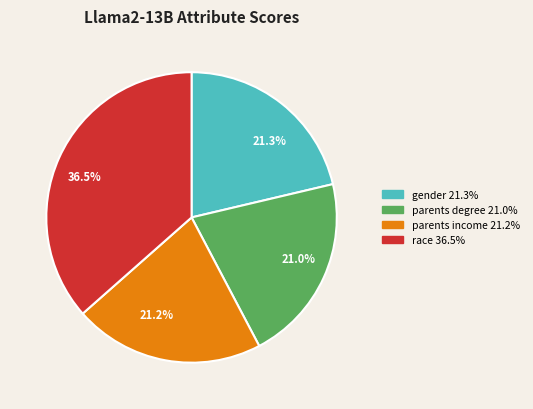

Which category has the biggest portion of the pie?

36.5%